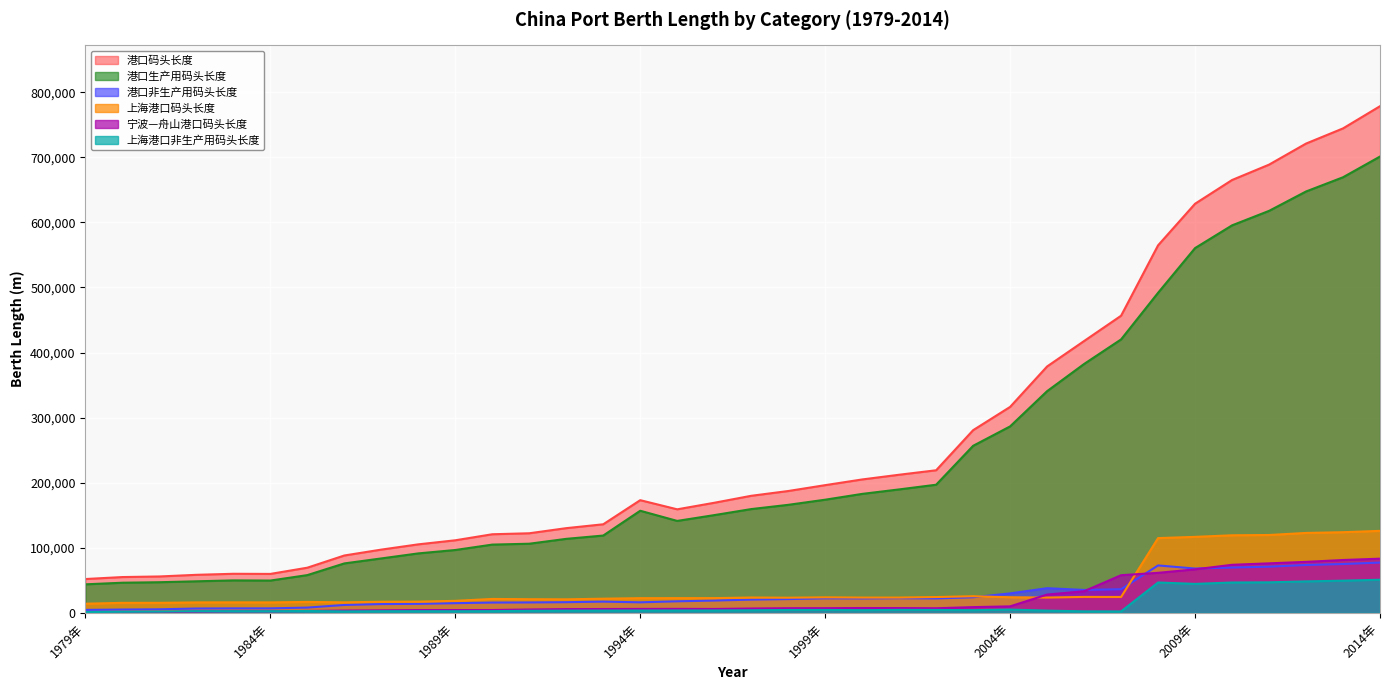

Reading left to right, transcribe all the data shown in this chart.

上海港口码头长度: 14135	15442	15452	16138	16232	16128	16862	16217	17128	17297	18517	21439	21038	20853	21841	22629	22676	22721	23651	23352	23906	23557	23555	24370	25604	24046	23580	24561	24468	114931	116834	119248	119704	122859	123988	126044
宁波—舟山港口码头长度: 1002	1020	984	2007	2518	2493	2940	3586	3944	4342	4376	4413	5244	5847	5972	6122	6210	6035	6752	7221	7251	7489	7409	7144	8877	10042	28157	33275	57911	61566	66906	73914	76141	78413	81269	83313
港口码头长度: 52036	55066	55972	58497	60095	59886	69448	88197	97247	105323	111558	120829	122339	130205	136155	173204	159139	169195	179921	187261	196281	205042	212290	219150	280756	316520	378678	417749	456632	564800	628713	665168	688779	721159	744469	778579
港口生产用码头长度: 43892	46358	47126	48548	49932	49687	58057	76022	83691	91420	96634	104944	106292	113773	118850	156956	141336	150238	159507	166035	173929	182856	189738	196942	256748	286566	340727	382492	420245	491870	560565	595483	617746	647541	669379	701232
港口非生产用码头长度: 4617	5181	5534	6745	6951	6962	8154	12175	13556	13903	14924	15885	16047	16432	17305	16248	17803	18957	20414	21226	22352	22186	22552	22208	24008	29954	37951	35257	36387	72930	68148	69685	71033	73618	75090	77347
上海港口非生产用码头长度: 1323	1639	1911	2678	2657	2614	2918	2290	2611	2611	2548	2709	3237	3466	3556	3634	3681	3726	4024	4460	4524	4175	4643	4539	4171	5087	3511	2367	2274	46740	44560	46711	46962	48400	49501	50953